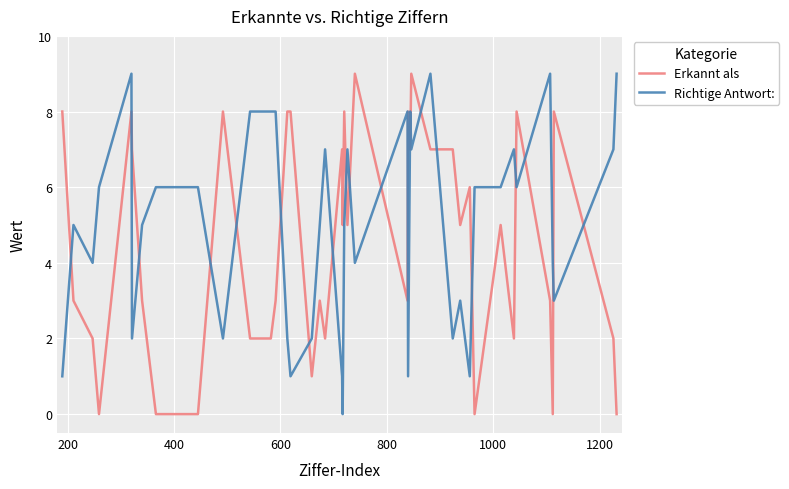

What is the maximum value shown in the chart?

9